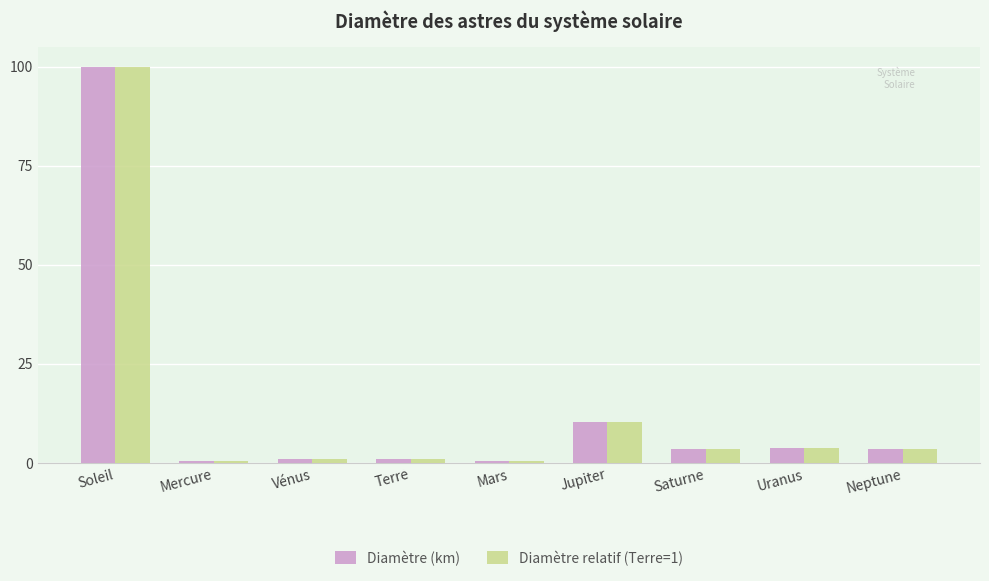

How many series are shown in this chart?

2